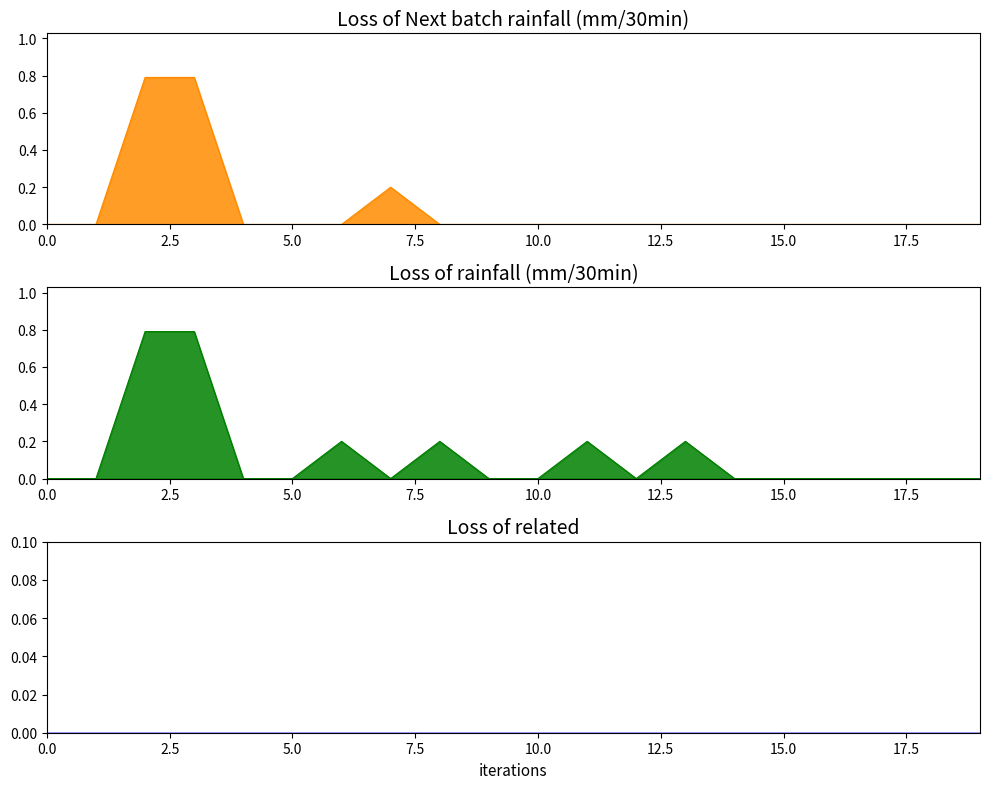

How many values in the Next batch rainfall (mm/30min) line series exceed 0?

3